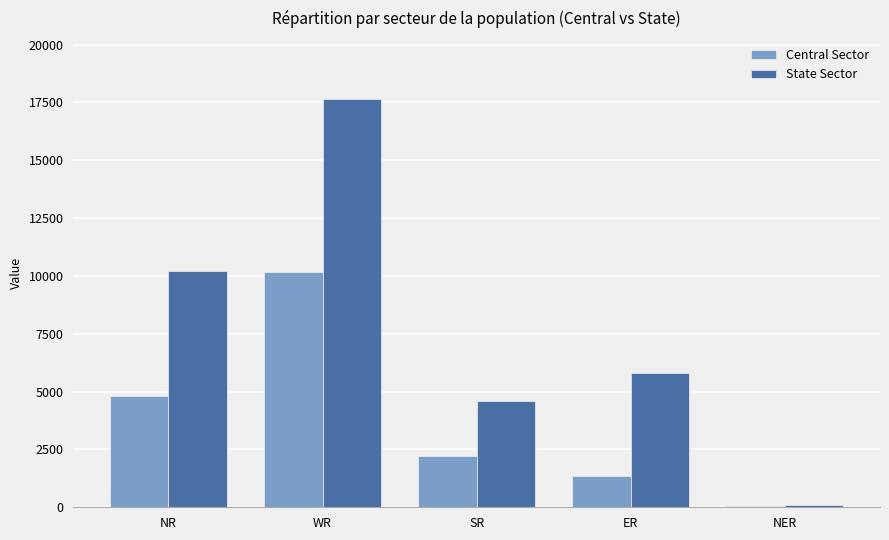

Which series changed the most between NR and NER?

State Sector